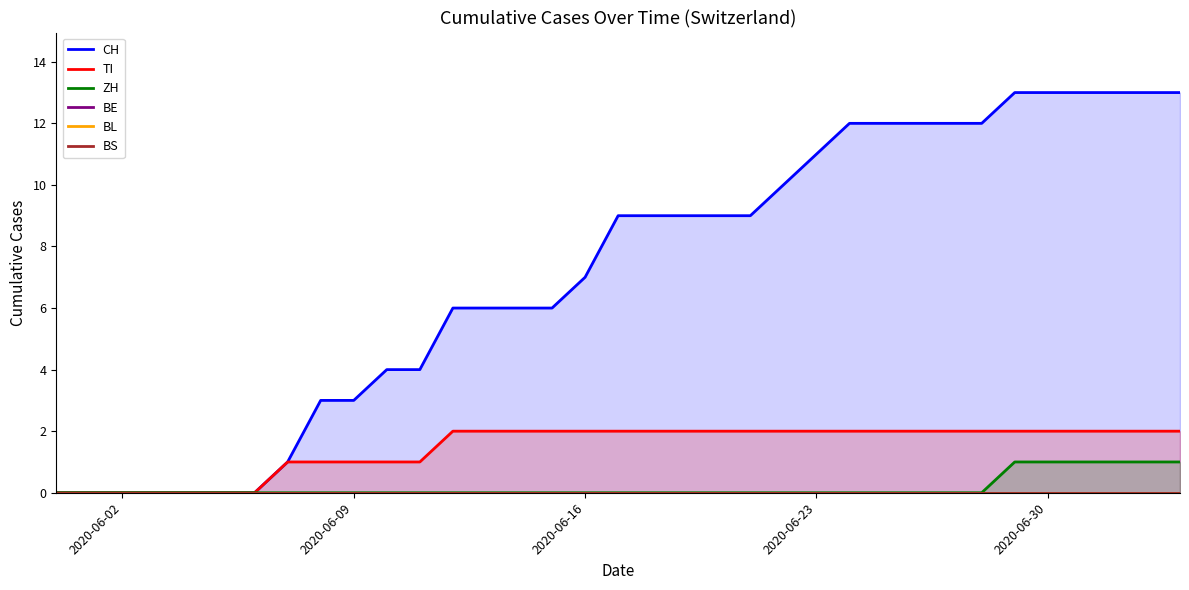

True or false: BS has more than 0 points higher than both neighbors.

False